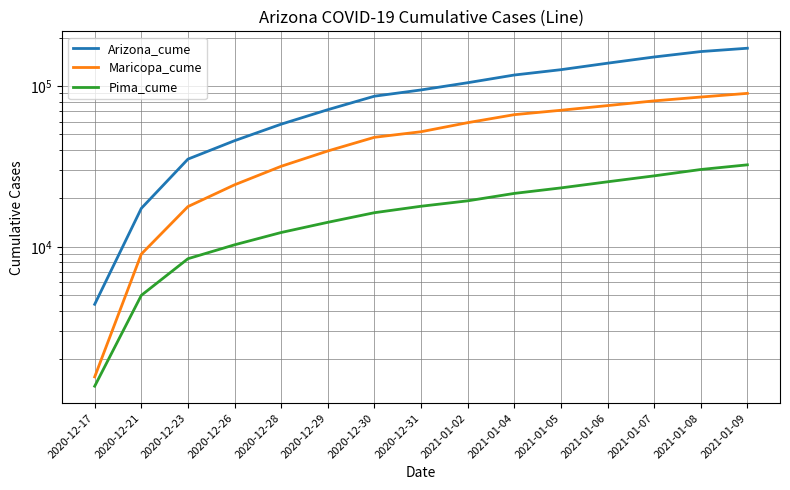

Reading left to right, transcribe all the data shown in this chart.

Arizona_cume: 4391	17339	35075	45659	57843	71165	86330	94414	104686	116898	126168	138425	151319	163528	171528
Maricopa_cume: 1554	9010	17781	24281	31657	39409	47934	51909	59096	66280	70589	75457	80739	85290	89906
Pima_cume: 1360	4991	8432	10288	12271	14197	16291	17867	19305	21471	23232	25353	27602	30233	32322